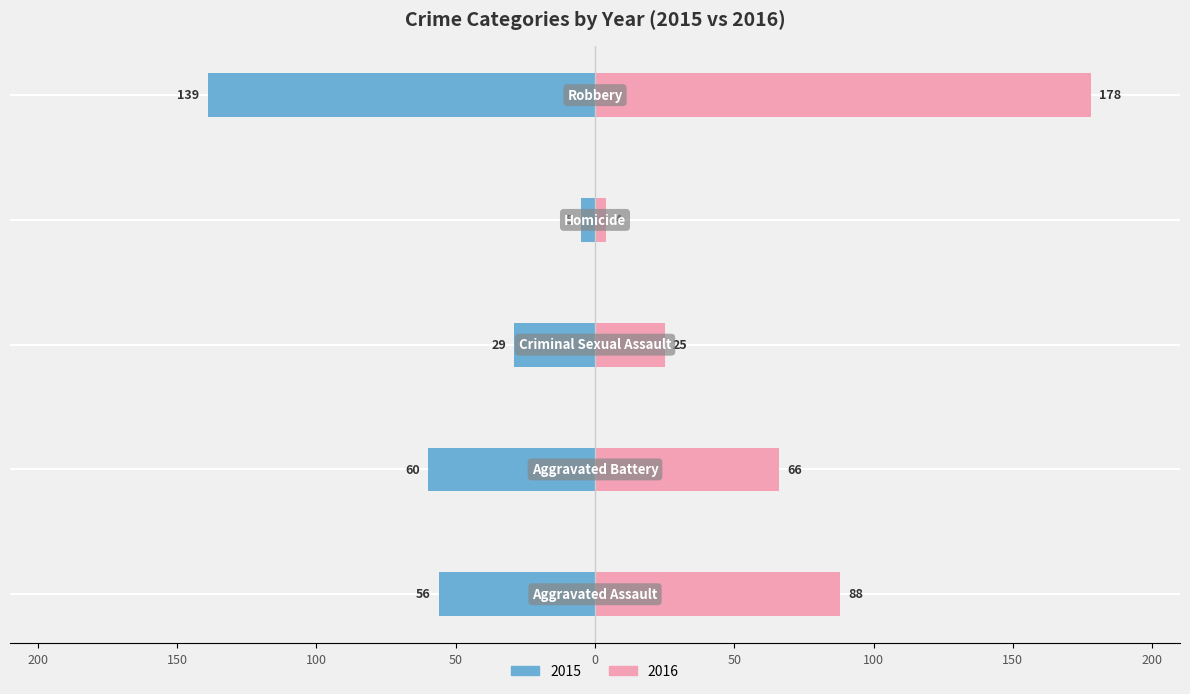

The value of 2017 at Aggravated Battery is 44. True or false?

False